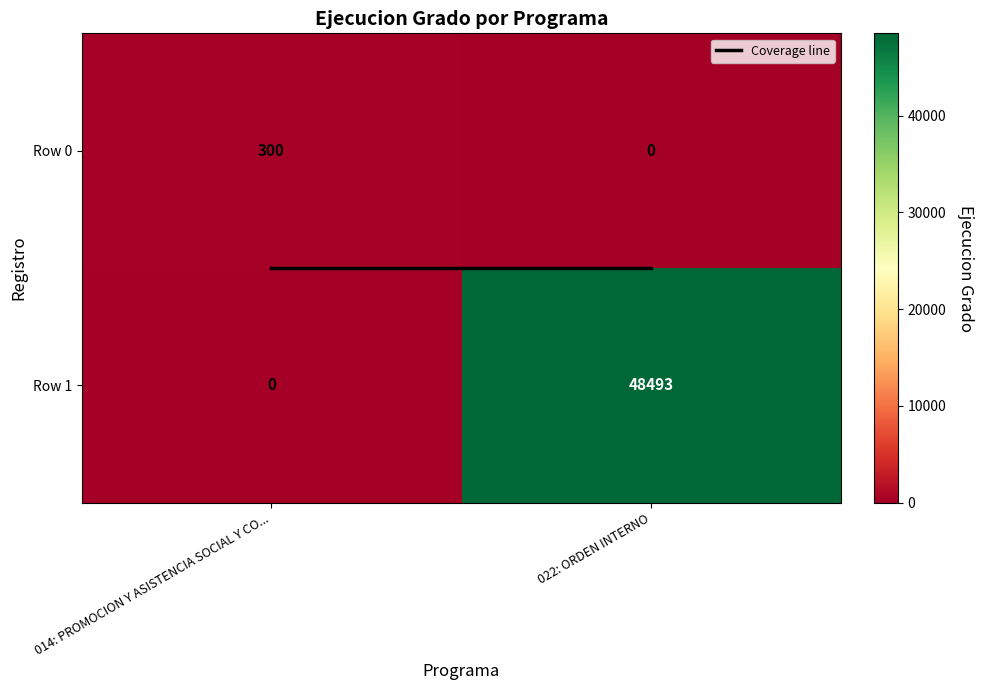

What is the average value of the Row 0 series?

150